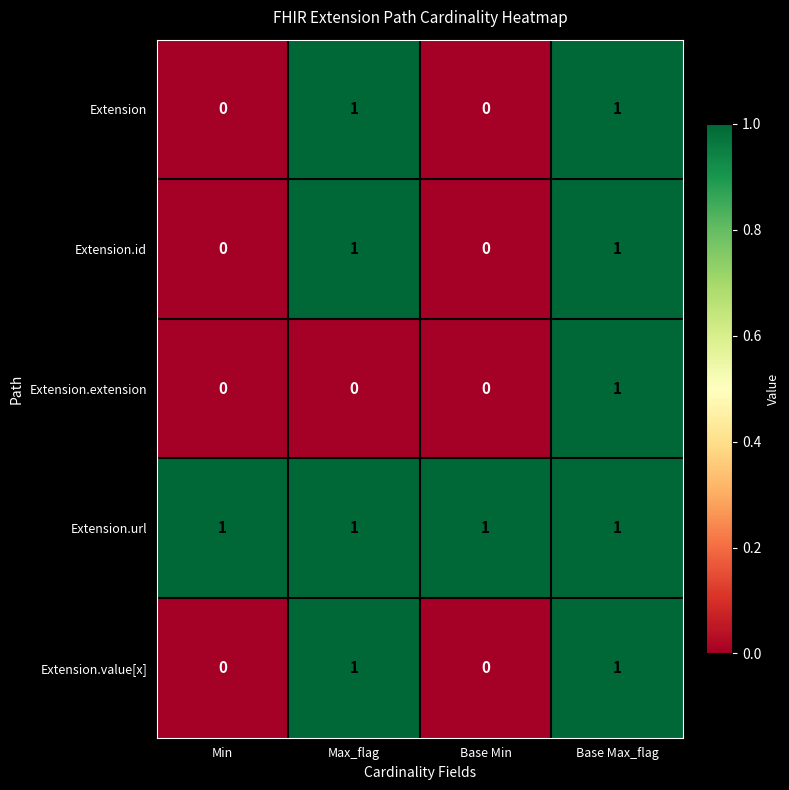

Is it true that Extension.url equals 1 at Max_flag?

True